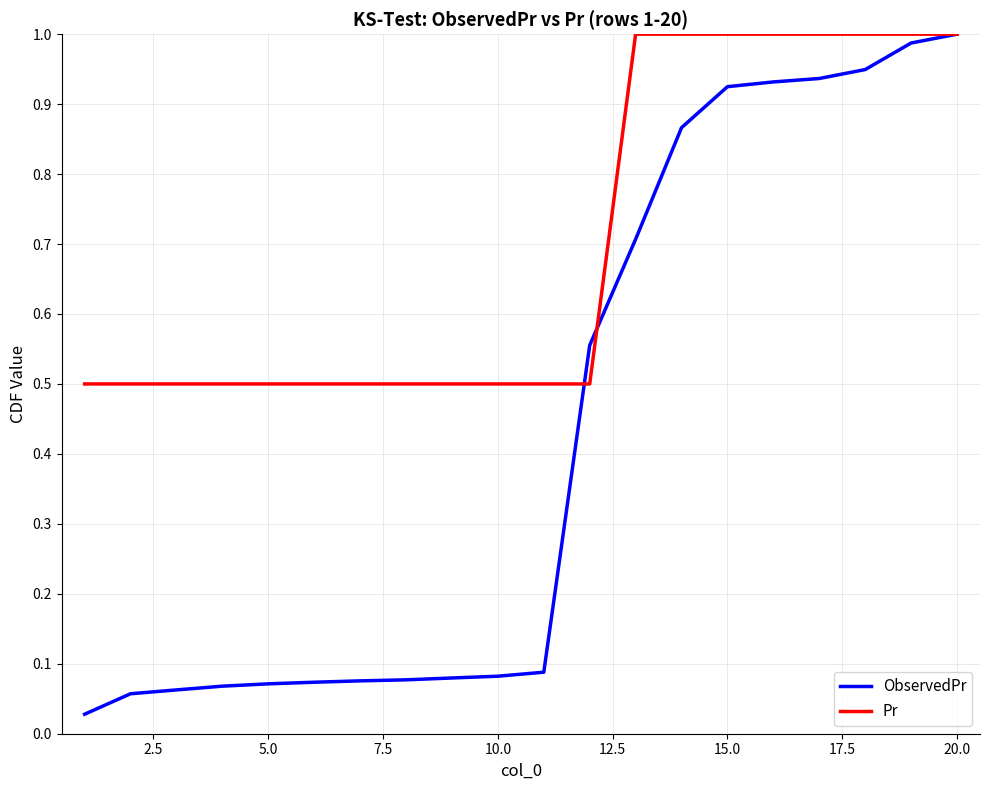

List the series in order of their overall mean, highest first.

Pr, ObservedPr